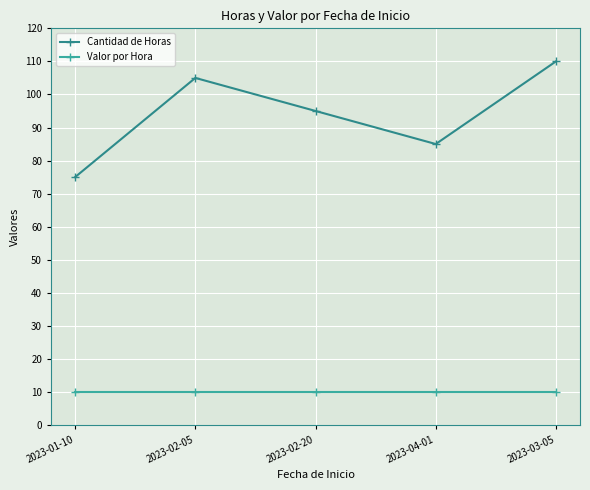

What is the lowest value of the Cantidad de Horas series?

75